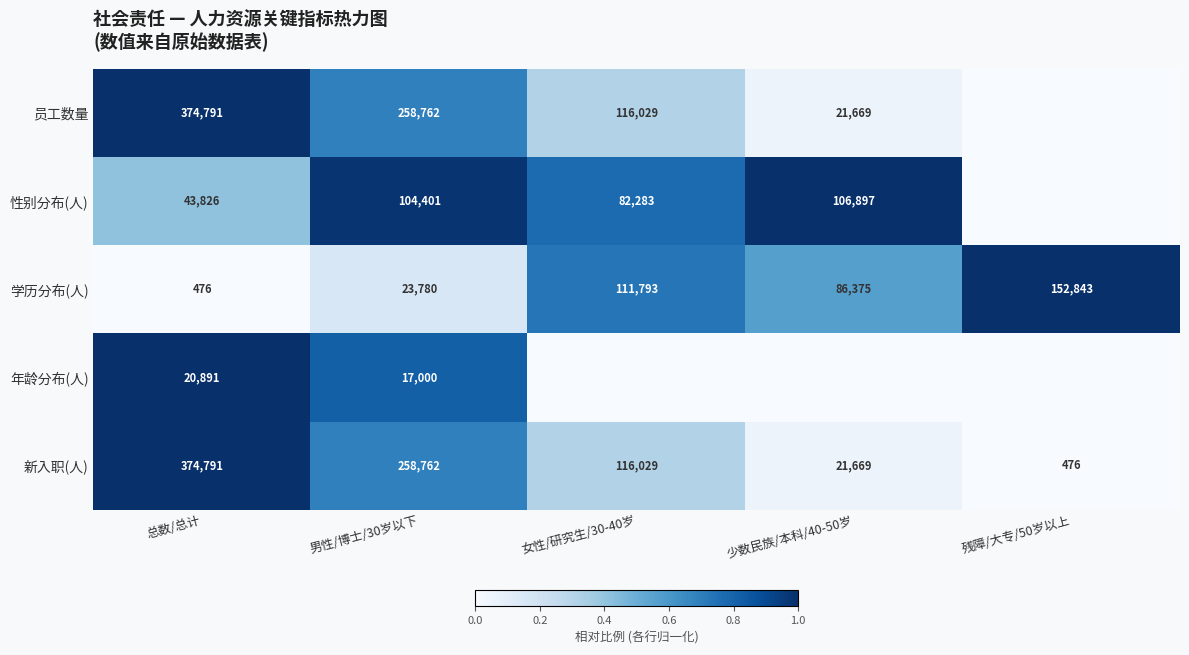

Rank the categories by 新入职(人) value from highest to lowest.

总数/总计, 男性/博士/30岁以下, 女性/研究生/30-40岁, 少数民族/本科/40-50岁, 残障/大专/50岁以上